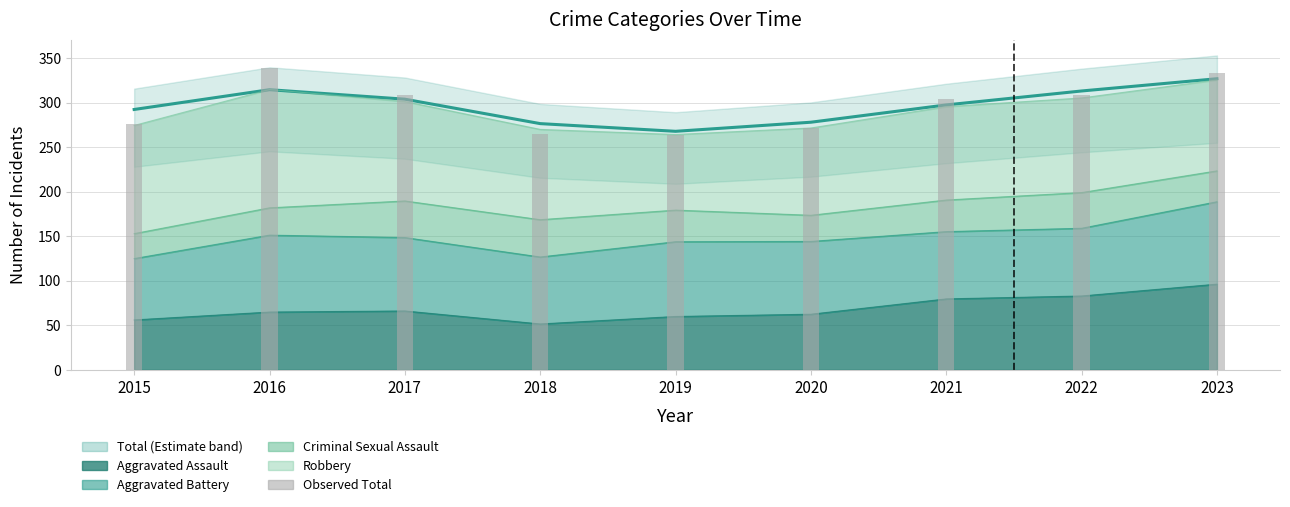

Are the bars horizontal?

No